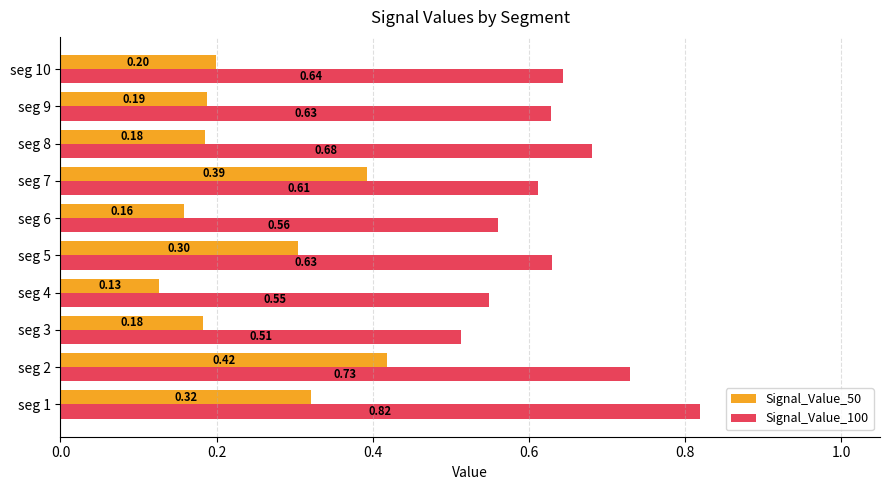

What are all the series names shown in the legend?

Signal_Value_50, Signal_Value_100